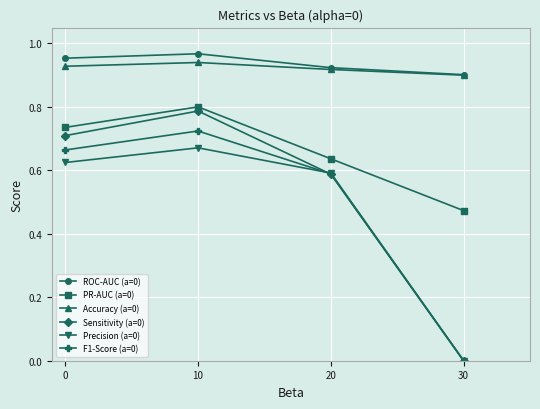

What is the sum of all PR-AUC (a=0) values?

2.6